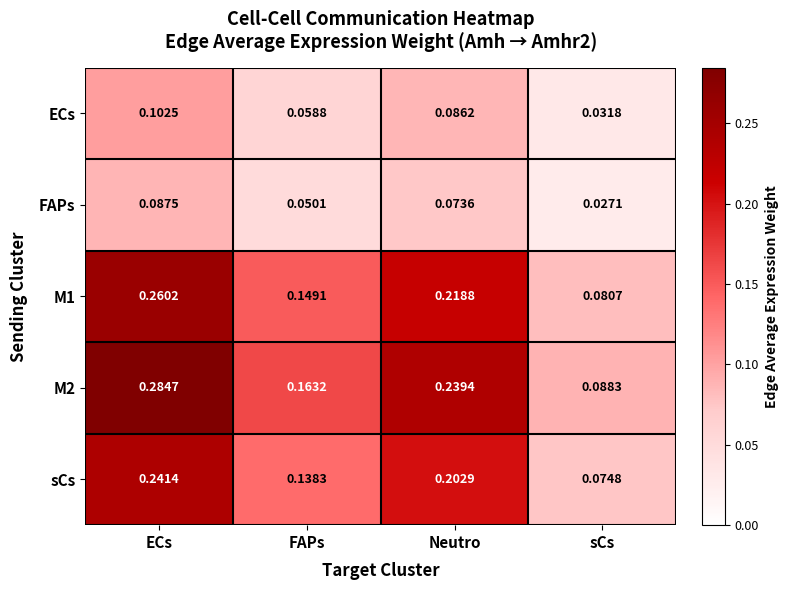

Which category has the lowest value in the M2 series?

sCs